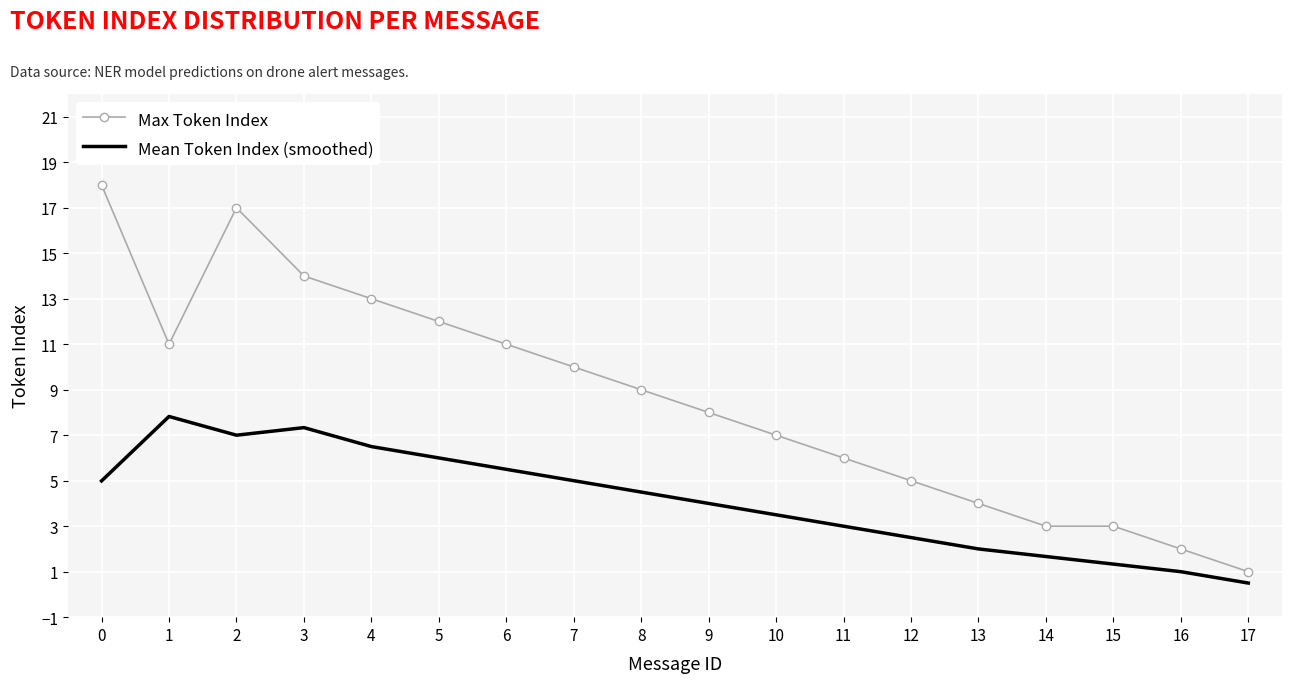

What is the maximum value shown in the chart?

18.0